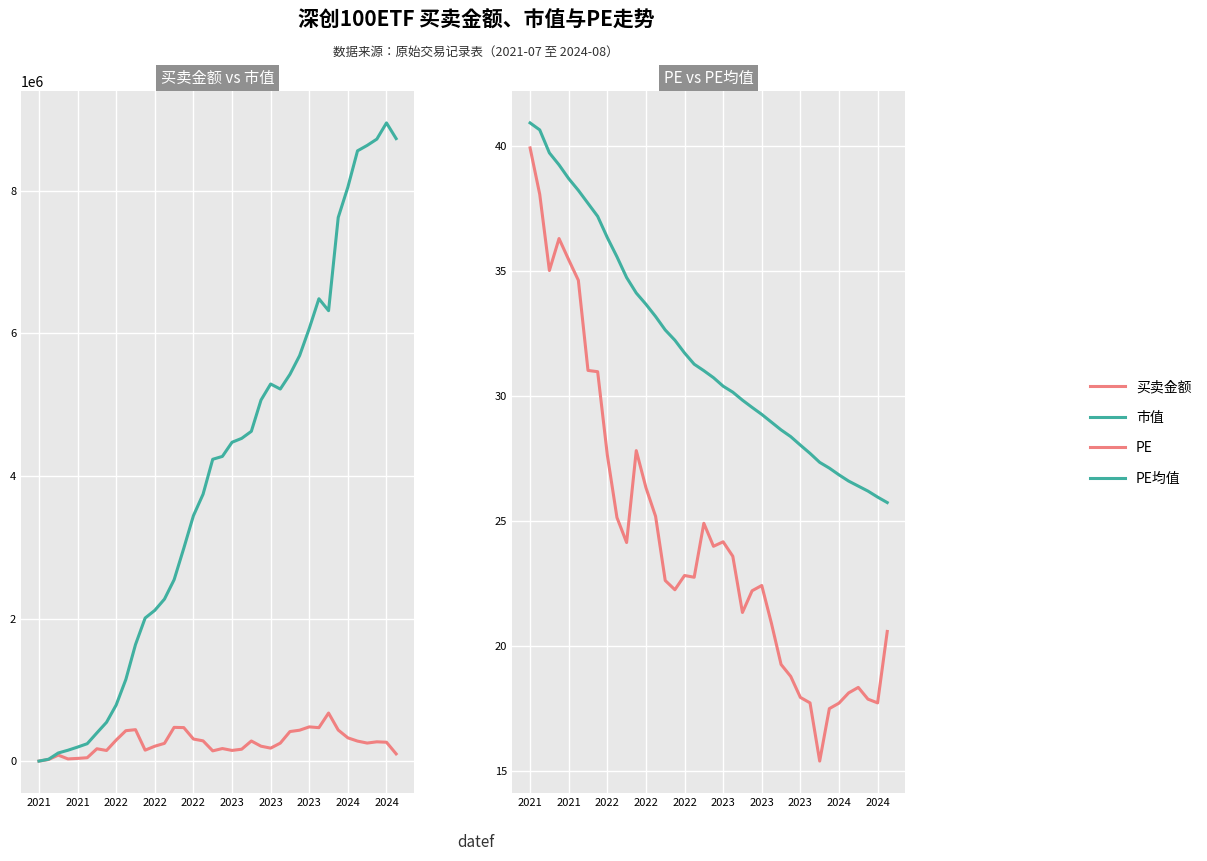

True or false: 市值 and PE intersect in this chart.

False